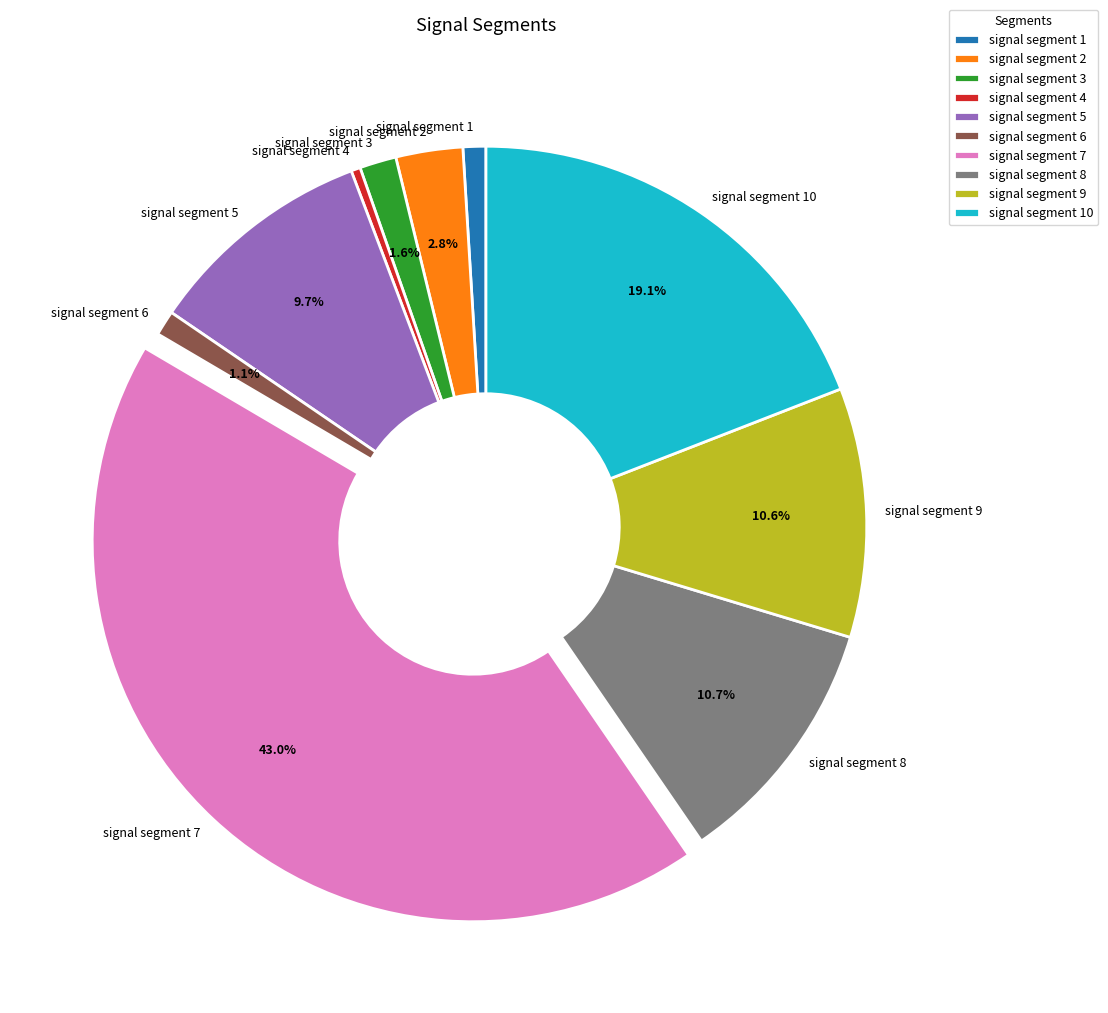

Combined, do signal segment 1 and signal segment 2 account for over 50%?

No